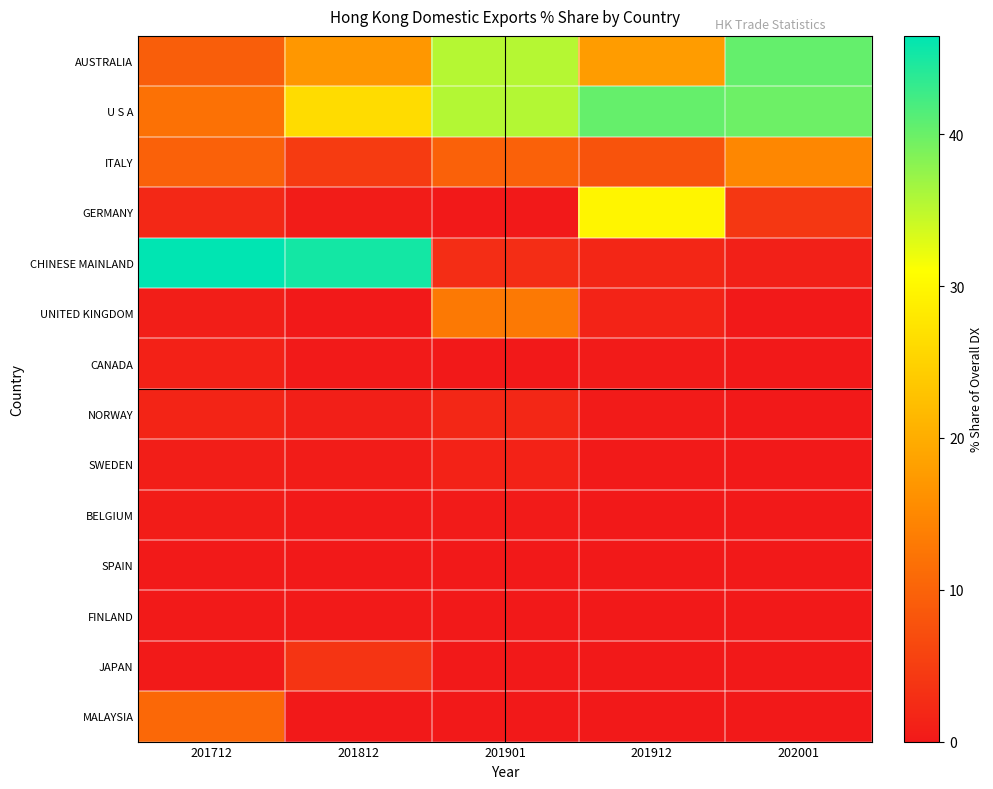

Reading left to right, extract all data points from this chart.

AUSTRALIA: 201712=9.3	201812=17.1	201901=35.5	201912=17.8	202001=40.3
U S A: 201712=11.9	201812=26.3	201901=35.6	201912=40.3	202001=39.8
ITALY: 201712=9.7	201812=4.7	201901=9.8	201912=7.9	202001=14.8
GERMANY: 201712=2.2	201812=0.5	201901=0.0	201912=29.7	202001=4.1
CHINESE MAINLAND: 201712=46.5	201812=45.3	201901=2.6	201912=1.7	202001=0.9
UNITED KINGDOM: 201712=0.7	201812=0.0	201901=13.0	201912=1.4	202001=0.0
CANADA: 201712=1.1	201812=0.1	201901=0.0	201912=0.3	202001=0.0
NORWAY: 201712=1.6	201812=0.8	201901=2.0	201912=0.3	202001=0.0
SWEDEN: 201712=0.7	201812=0.4	201901=1.3	201912=0.2	202001=0.0
BELGIUM: 201712=0.4	201812=0.2	201901=0.3	201912=0.1	202001=0.0
SPAIN: 201712=0.2	201812=0.0	201901=0.0	201912=0.1	202001=0.0
FINLAND: 201712=0.2	201812=0.1	201901=0.0	201912=0.0	202001=0.0
JAPAN: 201712=0.2	201812=3.7	201901=0.0	201912=0.0	202001=0.0
MALAYSIA: 201712=10.7	201812=0.0	201901=0.0	201912=0.0	202001=0.0